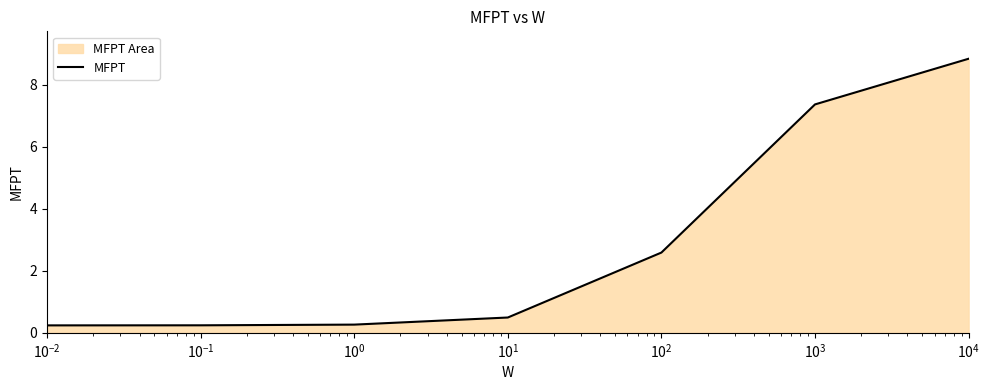

What is the greatest value displayed?

8.8